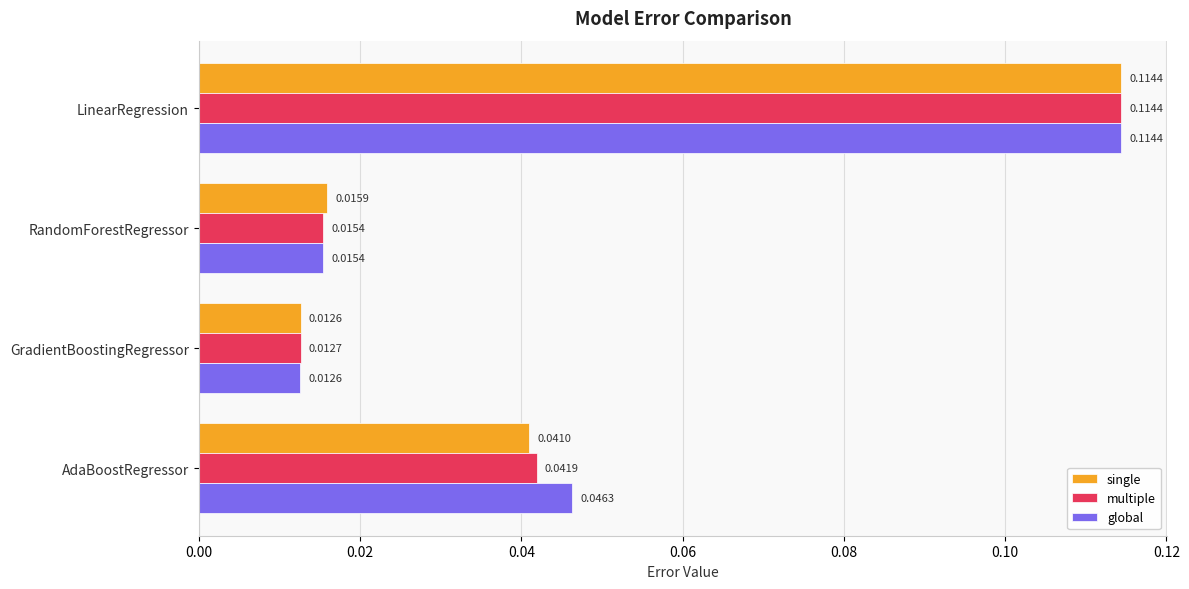

Where is multiple nearest to the value 0?

GradientBoostingRegressor